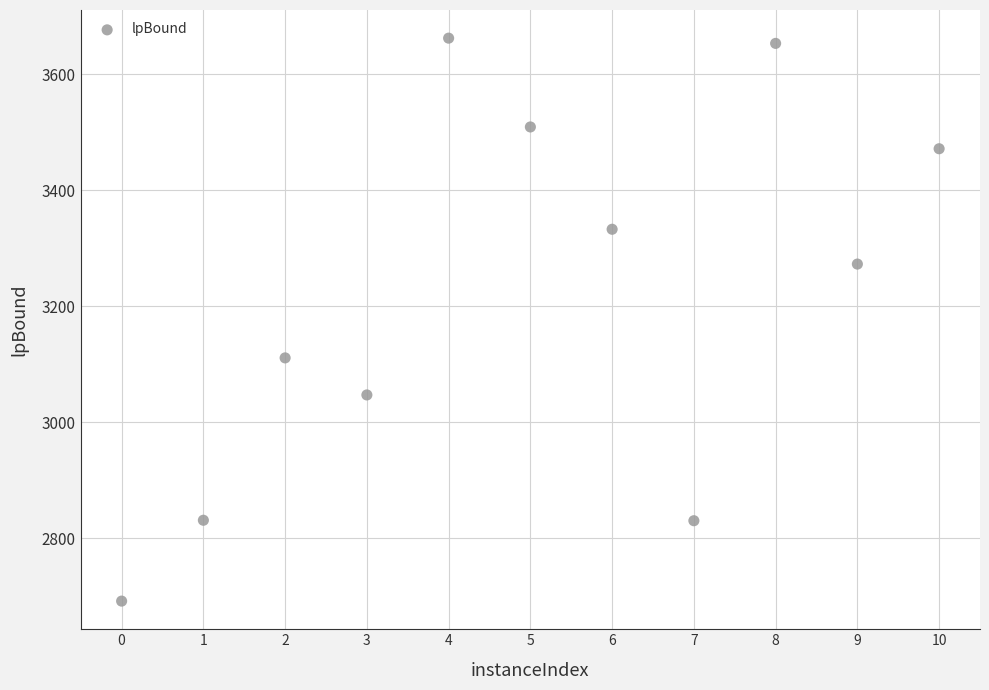

What Y value in the scatter plot is closest to 3177?

3111.0